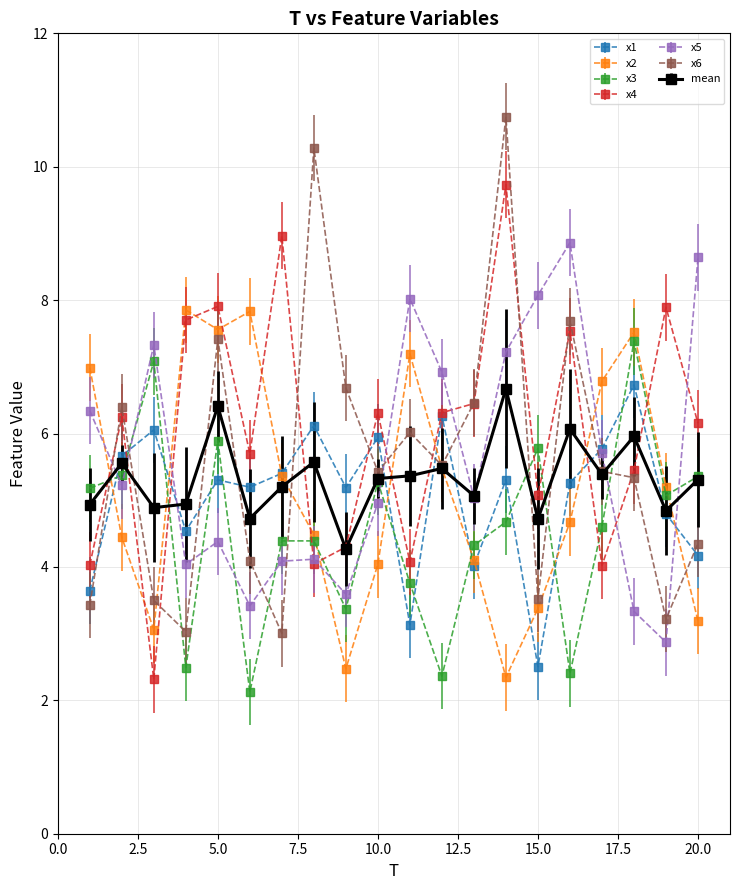

What are all the series names shown in the legend?

x1, x2, x3, x4, x5, x6, mean